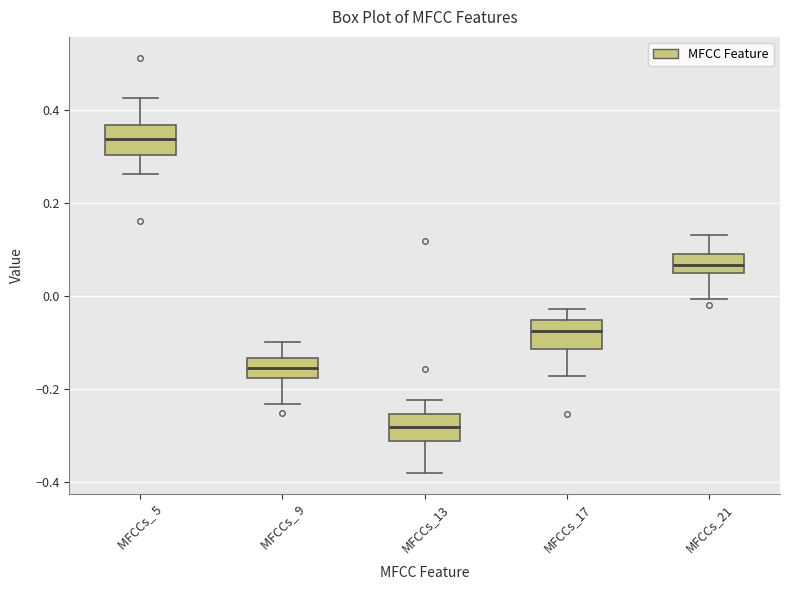

Reading left to right, transcribe this box plot: for each box, give where its median line is, the range the box spans, and where its two whiskers end, as read against the y-axis. The values are not printed on the chart, so give them approximately, as read against the axis.

MFCCs_ 5: median 0.34, box 0.30 to 0.36, whiskers 0.26 to 0.42
MFCCs_ 9: median -0.16, box -0.18 to -0.14, whiskers -0.24 to -0.10
MFCCs_13: median -0.28, box -0.32 to -0.26, whiskers -0.38 to -0.22
MFCCs_17: median -0.08, box -0.12 to -0.06, whiskers -0.18 to -0.02
MFCCs_21: median 0.06, box 0.04 to 0.08, whiskers 0.00 to 0.14